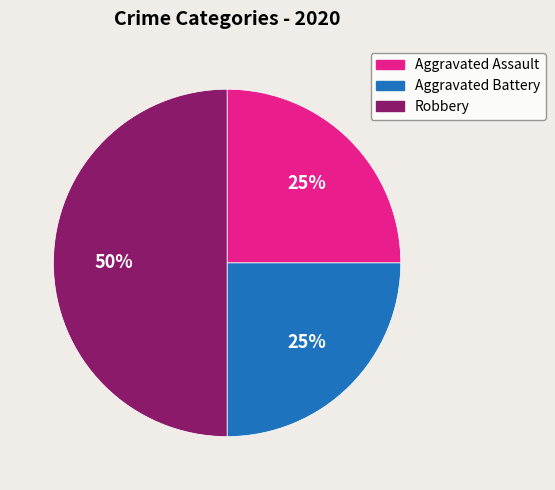

Does Aggravated Assault account for over 50% of the chart?

No